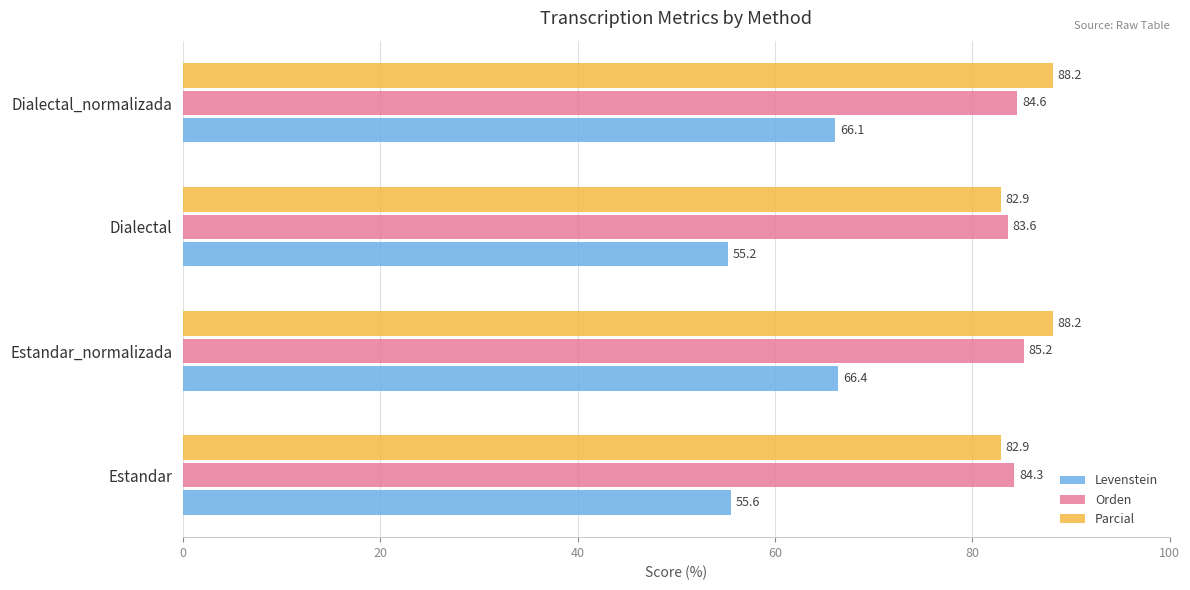

List the labels in order of Orden value, smallest first.

Dialectal, Estandar, Dialectal_normalizada, Estandar_normalizada